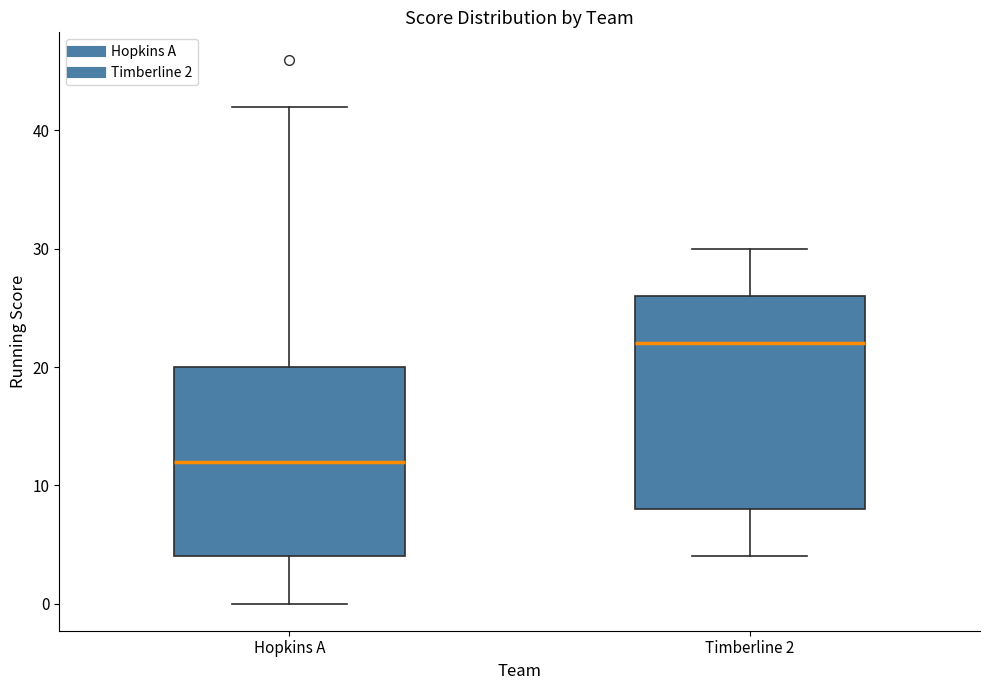

Where does the median line of the box for Hopkins A sit on the y-axis? The values are not printed on the chart, so give them approximately, as read against the axis.

12